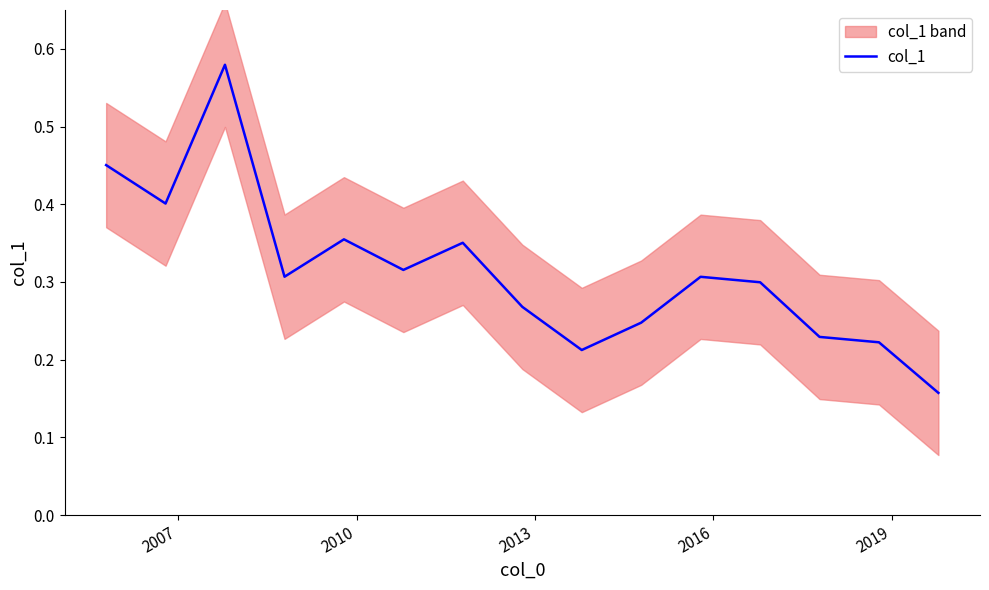

Is it true that the value at 12 is 0.3?

False